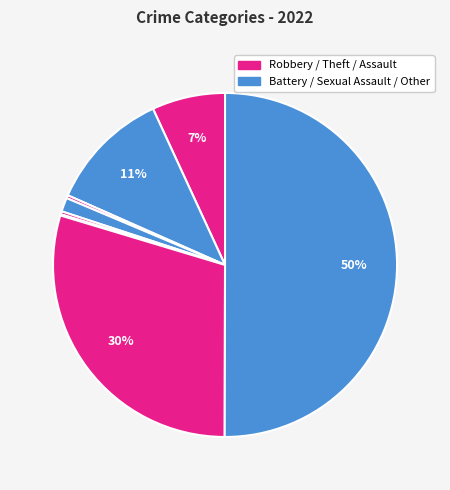

How many segments does this pie chart have?

8